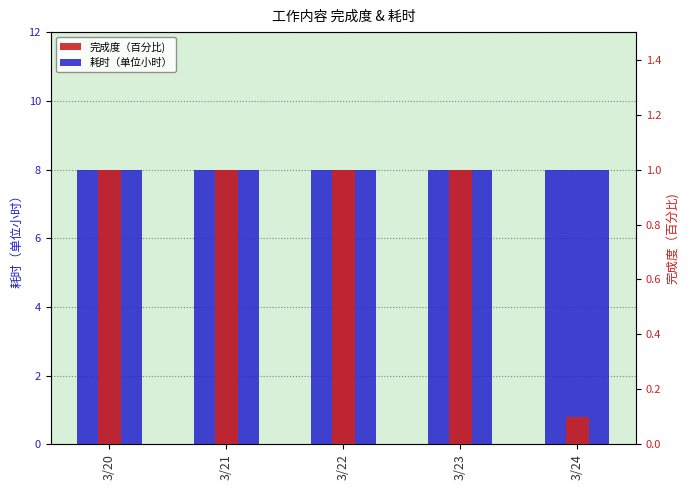

At which category is the sum across all series the highest?

3/20